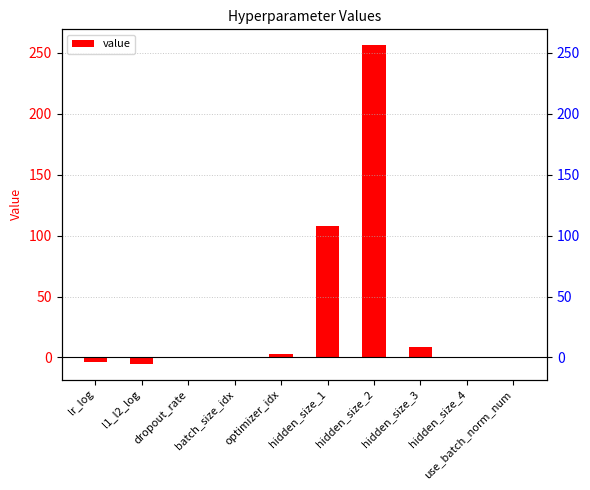

List the labels in order of value, largest first.

hidden_size_2, hidden_size_1, hidden_size_3, optimizer_idx, dropout_rate, batch_size_idx, hidden_size_4, use_batch_norm_num, lr_log, l1_l2_log